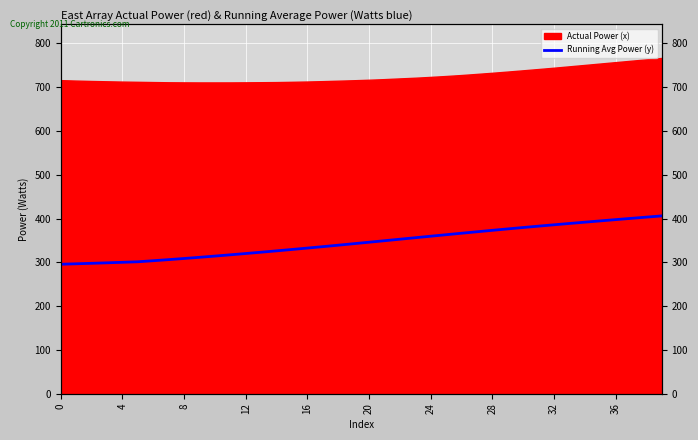

What is the difference between the second highest and second lowest values?

106.5